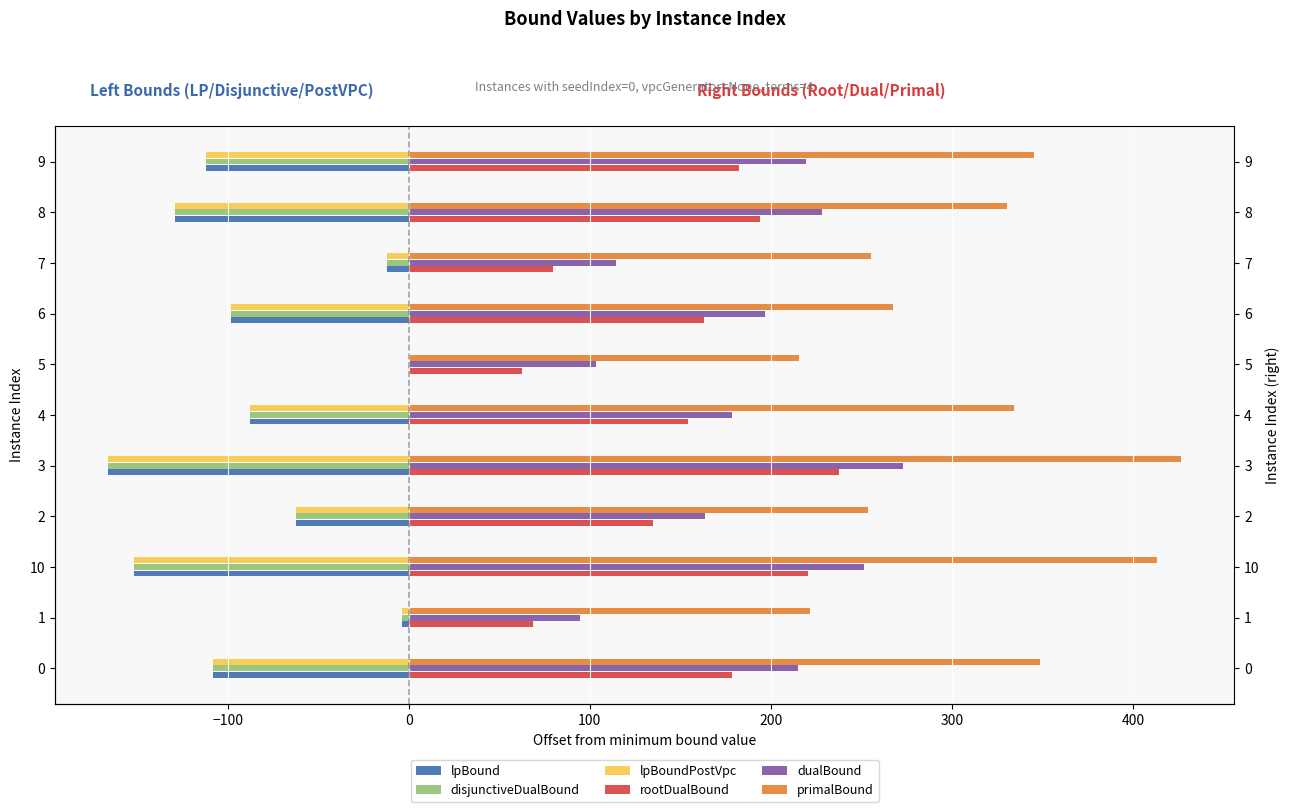

How many negative values does the lpBound series have?

10